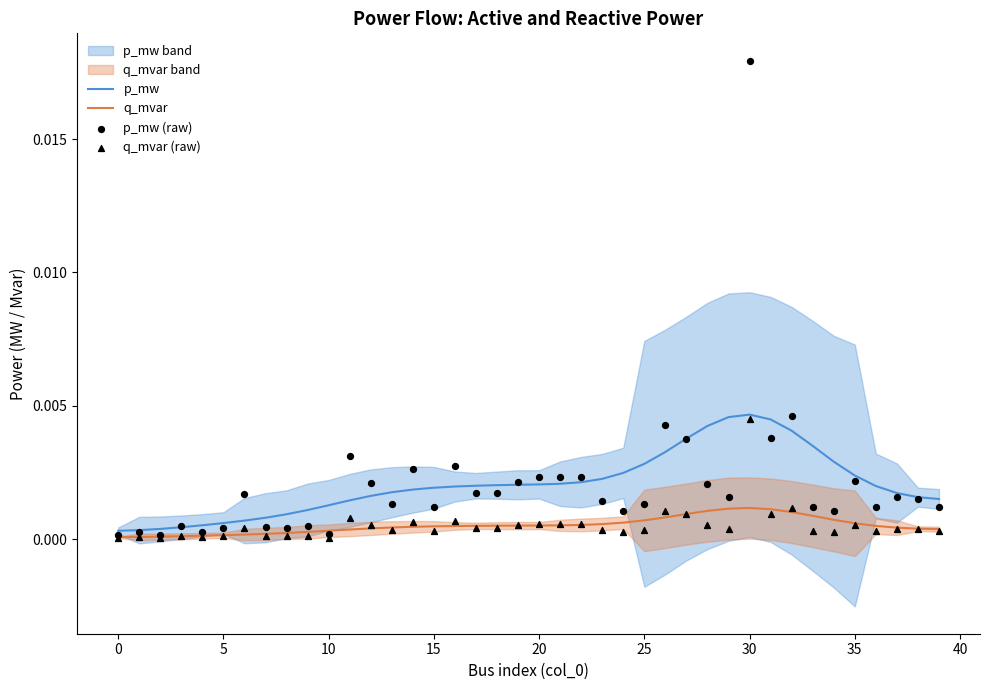

Which series has the largest total across all categories?

p_mw